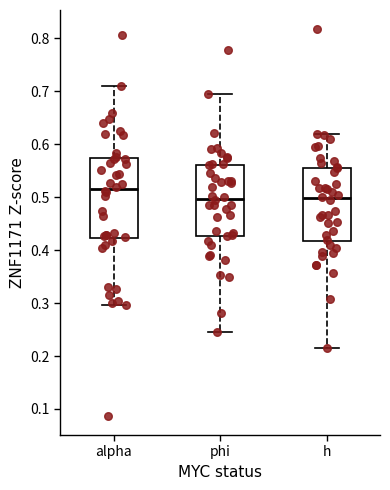

Reading left to right, transcribe this box plot: for each box, give where its median line is, the range the box spans, and where its two whiskers end, as read against the y-axis. The values are not printed on the chart, so give them approximately, as read against the axis.

alpha: median 0.51, box 0.42 to 0.57, whiskers 0.30 to 0.71
phi: median 0.50, box 0.43 to 0.56, whiskers 0.24 to 0.70
h: median 0.50, box 0.42 to 0.56, whiskers 0.22 to 0.62